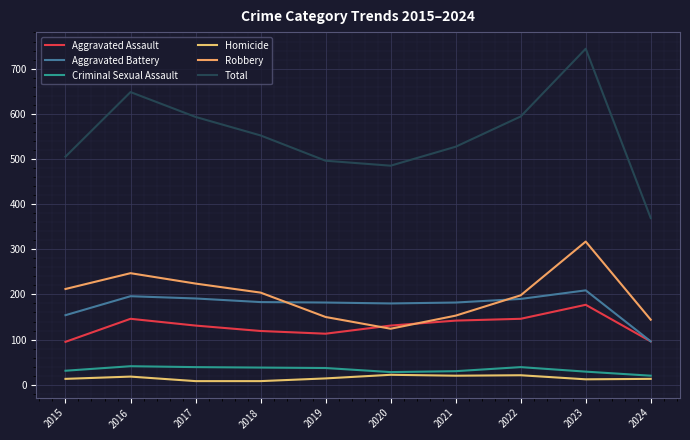

Between 2021 and 2022, which series saw the biggest shift?

Total